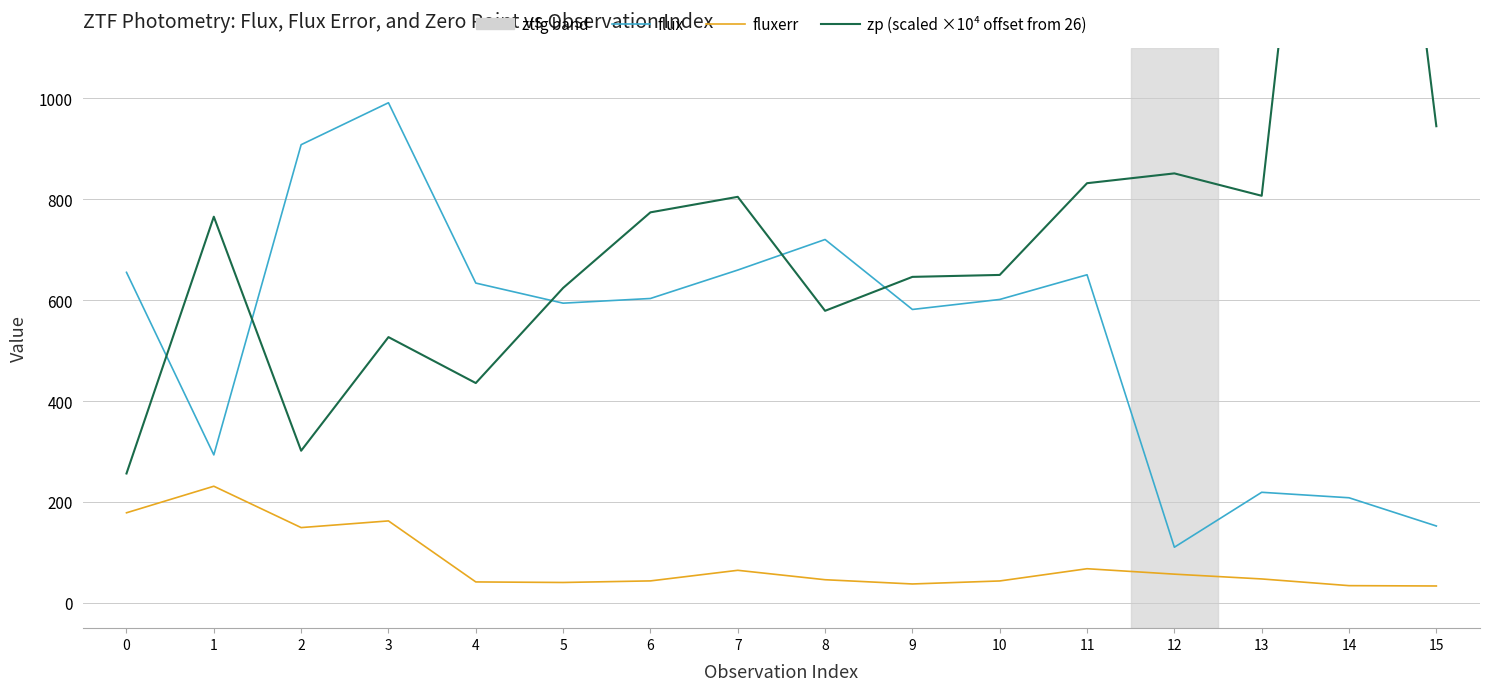

Rank the categories by flux value from highest to lowest.

3, 2, 8, 7, 0, 11, 4, 6, 10, 5, 9, 1, 13, 14, 15, 12